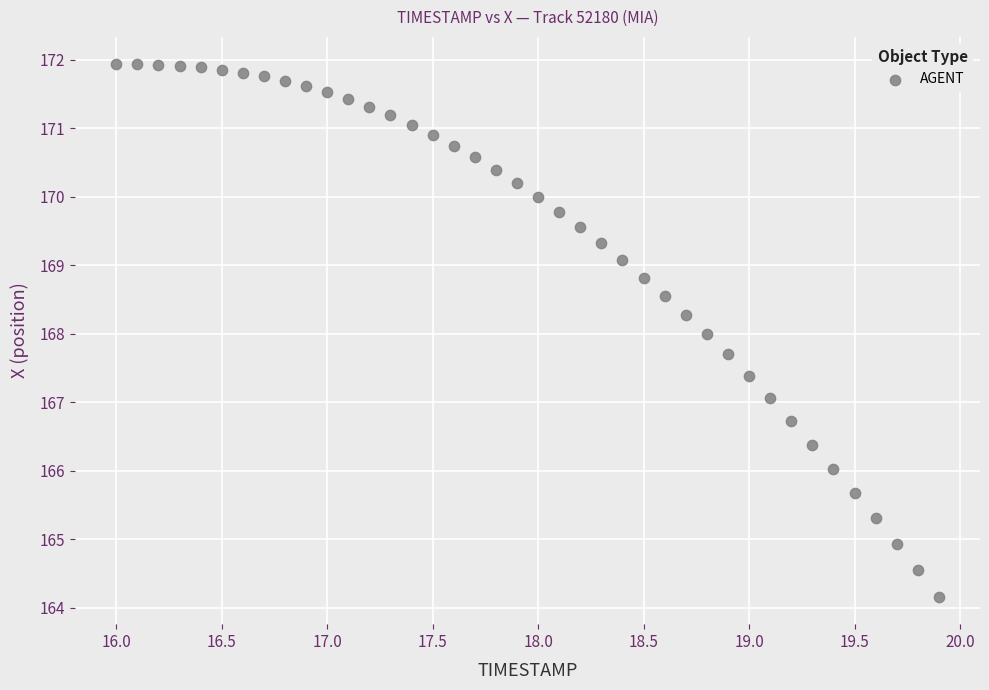

What is the range of X values (max minus min)?

3.9